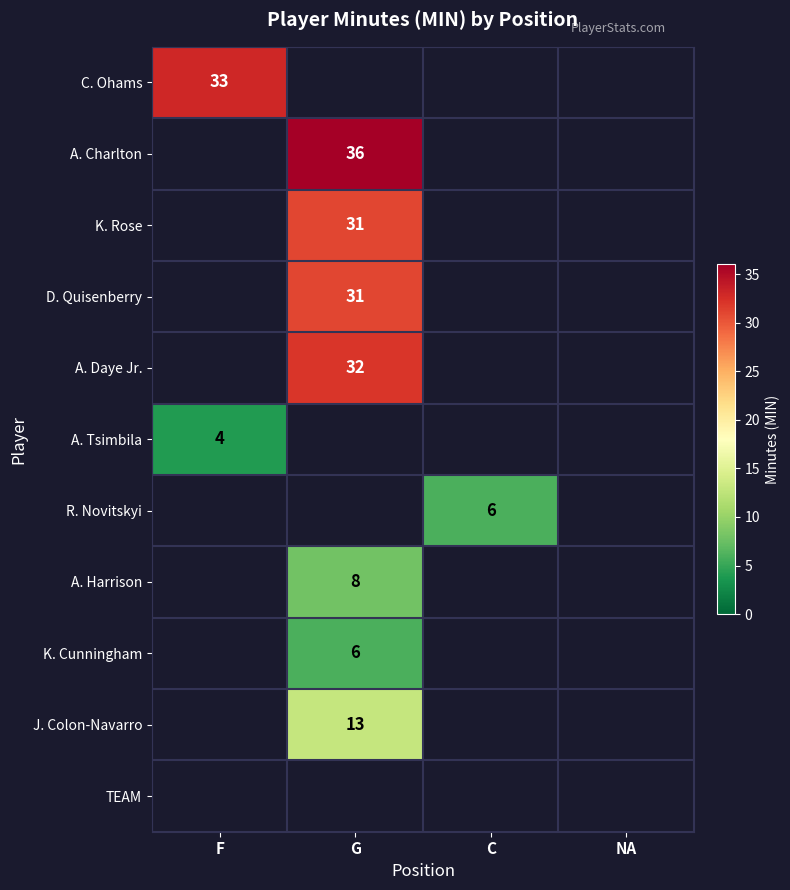

Which label corresponds to the smallest value in the chart?

F